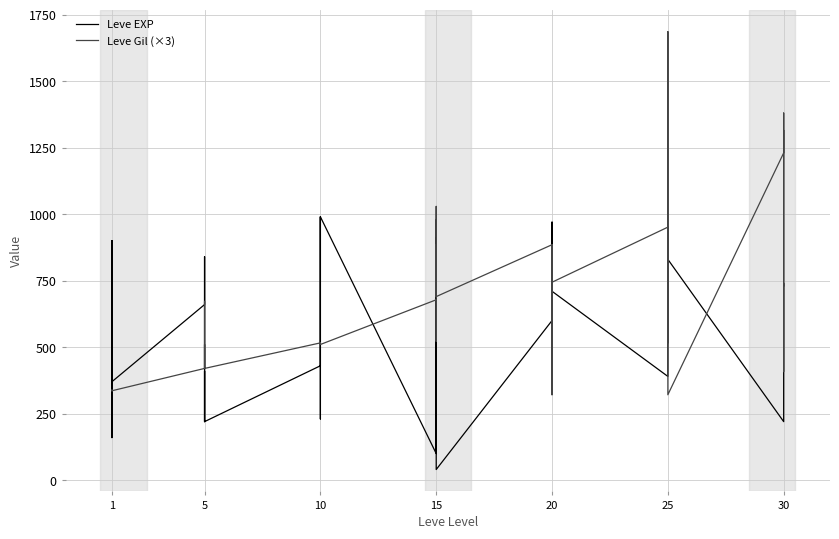

Reading left to right, transcribe all the data shown in this chart.

Leve EXP: 630	900	160	160	900	370	660	840	220	410	220	220	430	330	230	990	430	990	100	910	110	920	980	40	600	440	600	600	970	710	390	460	490	820	630	830	220	230	740	730
Leve Gil (×3): 336	336	339	339	336	336	420	672	420	420	510	420	516	510	510	510	516	510	678	522	885	690	1029	690	885	321	696	885	324	744	951	870	516	1008	1686	321	1230	1380	408	1314